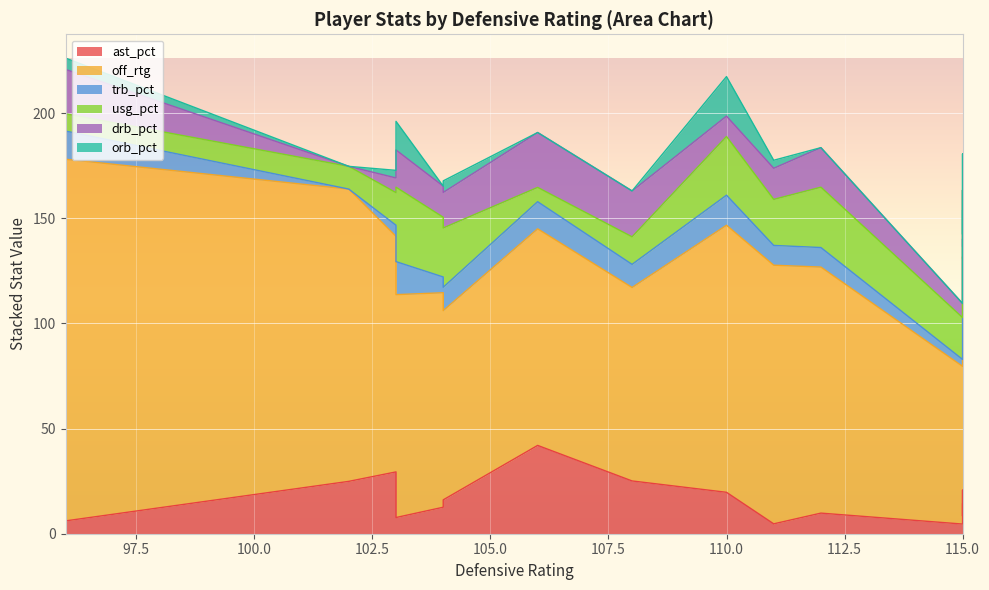

What is the average value of the orb_pct series?

6.2